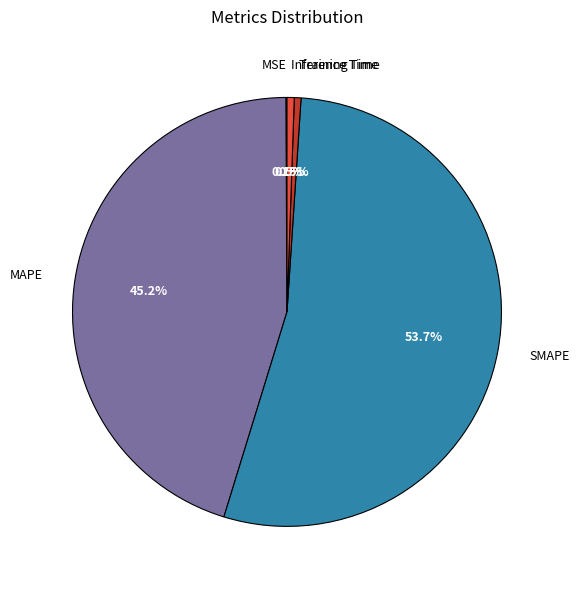

Is there any slice that represents more than half of the pie?

Yes